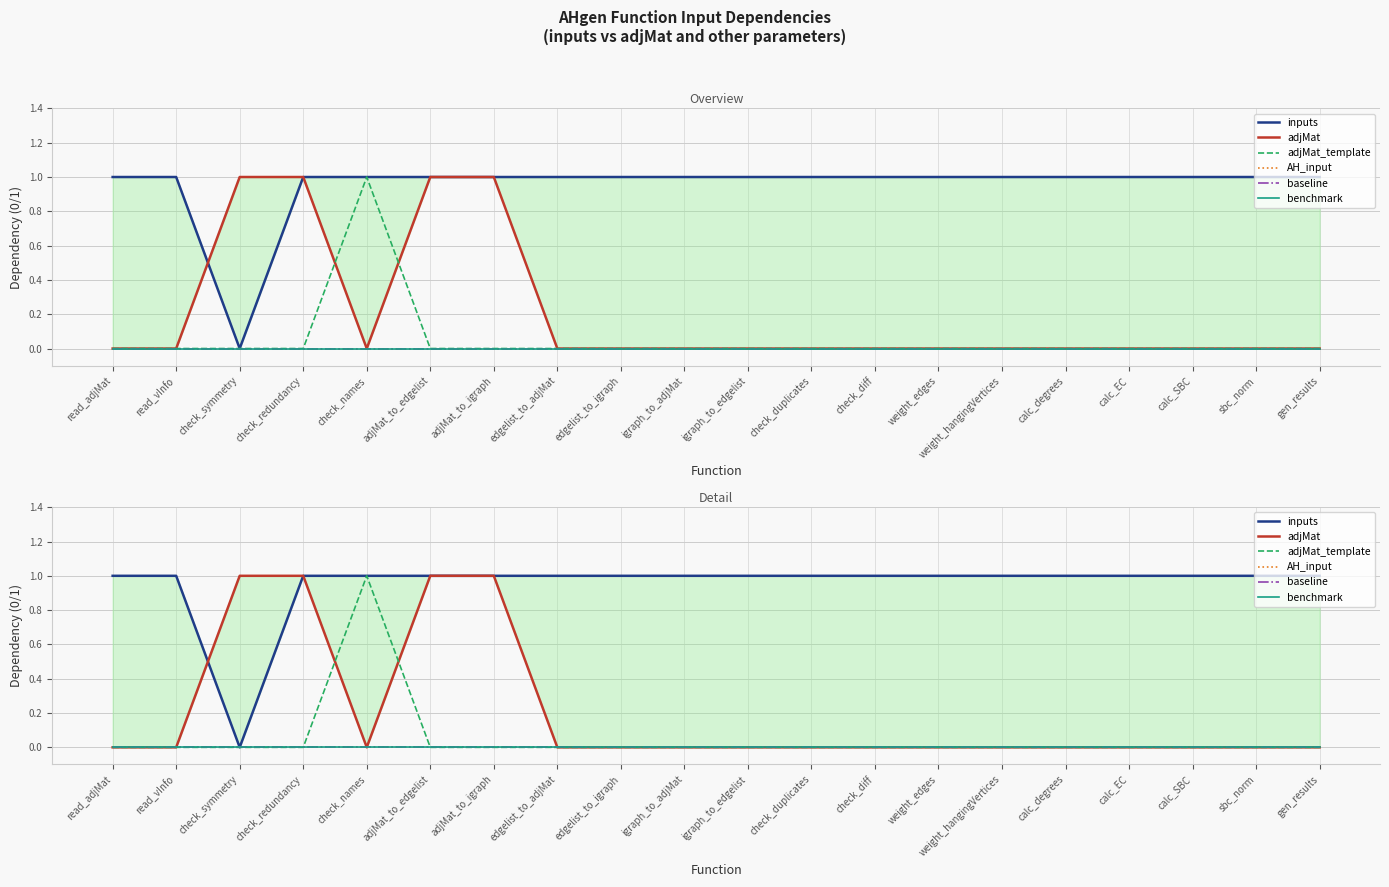

True or false: AH_input has more than 0 points higher than both neighbors.

False